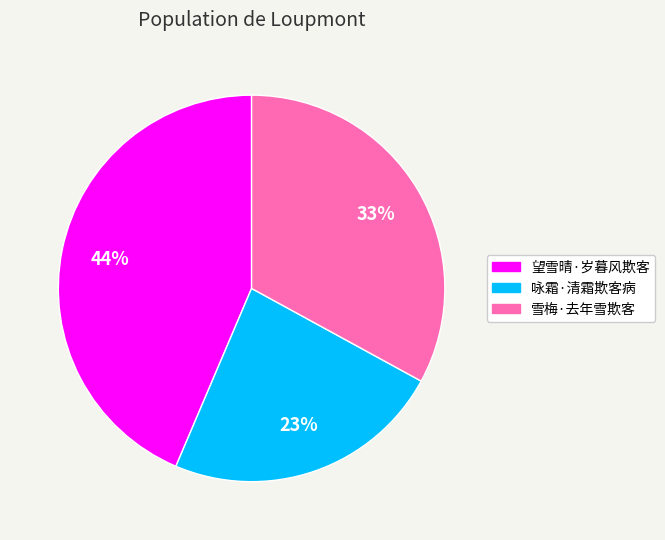

Which category has the smallest portion of the pie?

咏霜·清霜欺客病